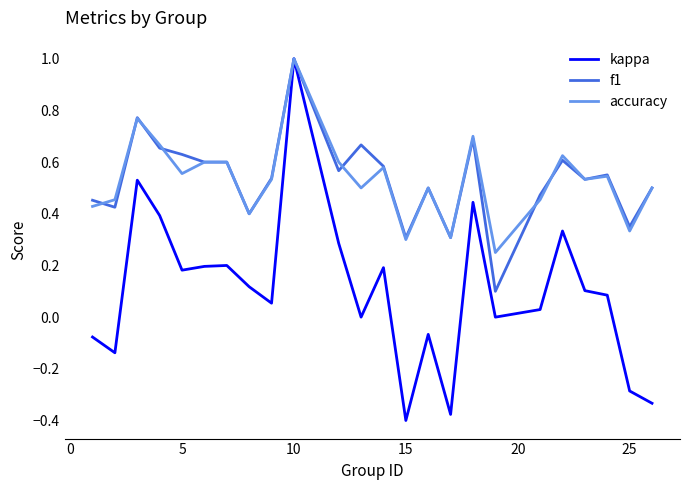

What is the maximum value for accuracy?

1.0